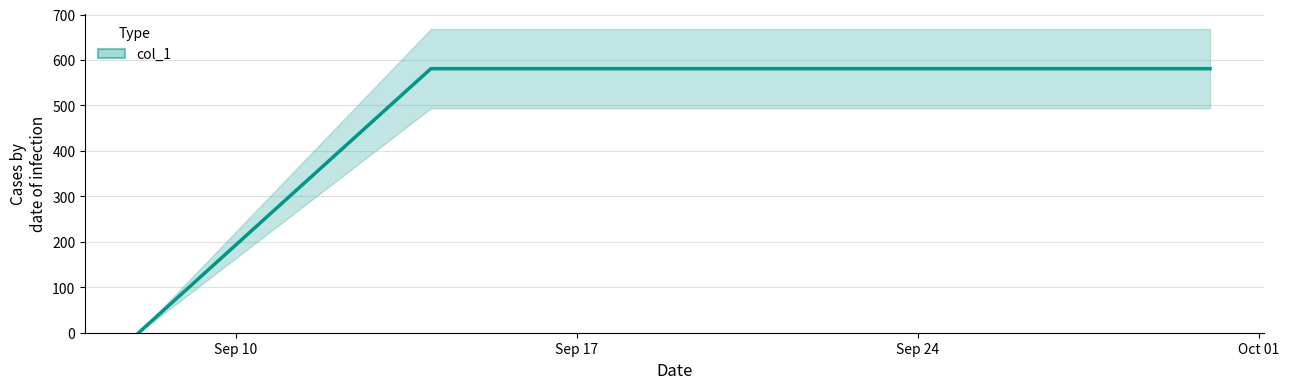

The value at 2024-09-30 is 581. True or false?

True